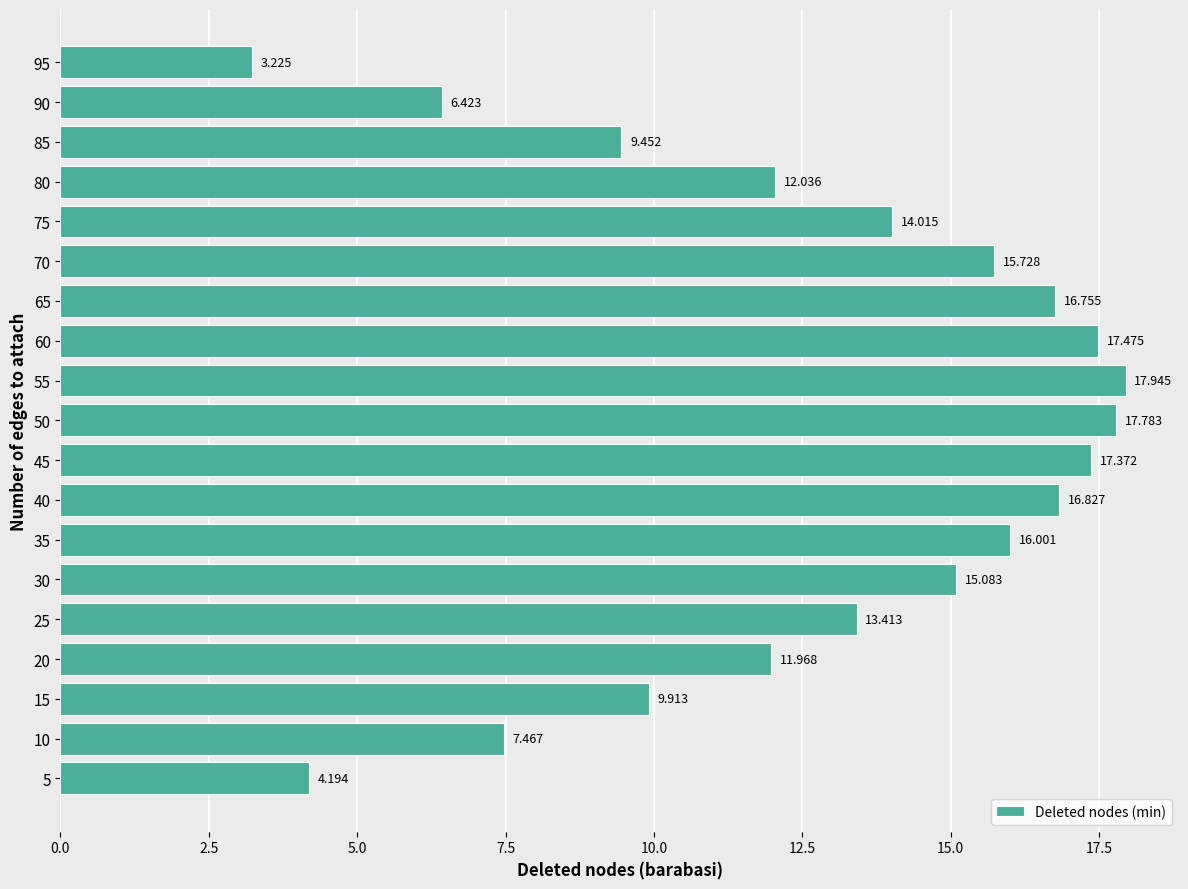

How many values are below 14?

9